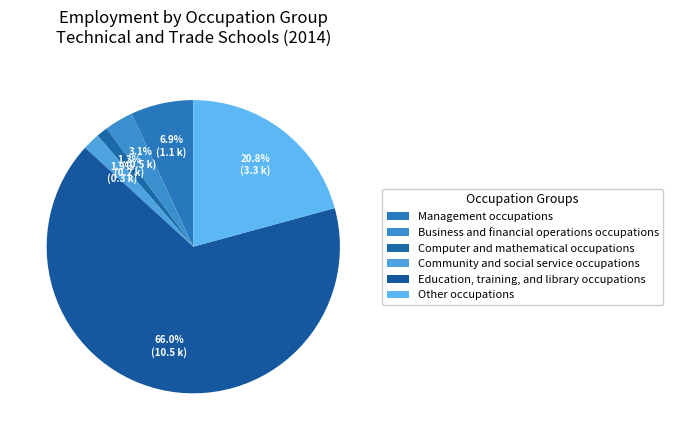

To the nearest percent, what percentage of the pie is Other occupations?

21%